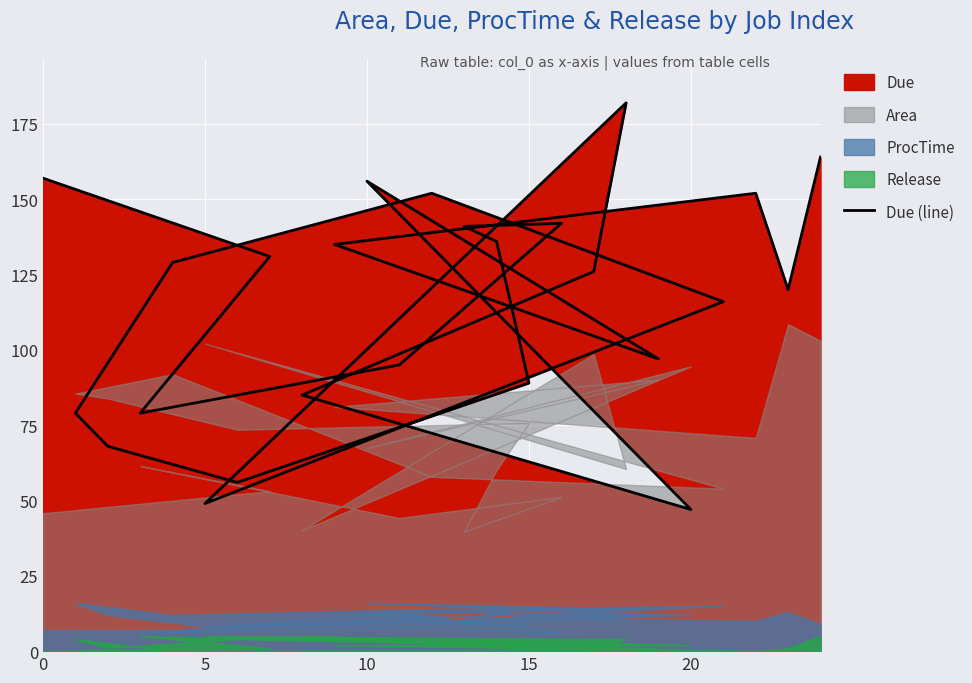

How many interior local valleys (lower than both neighbors) does the data have?

6